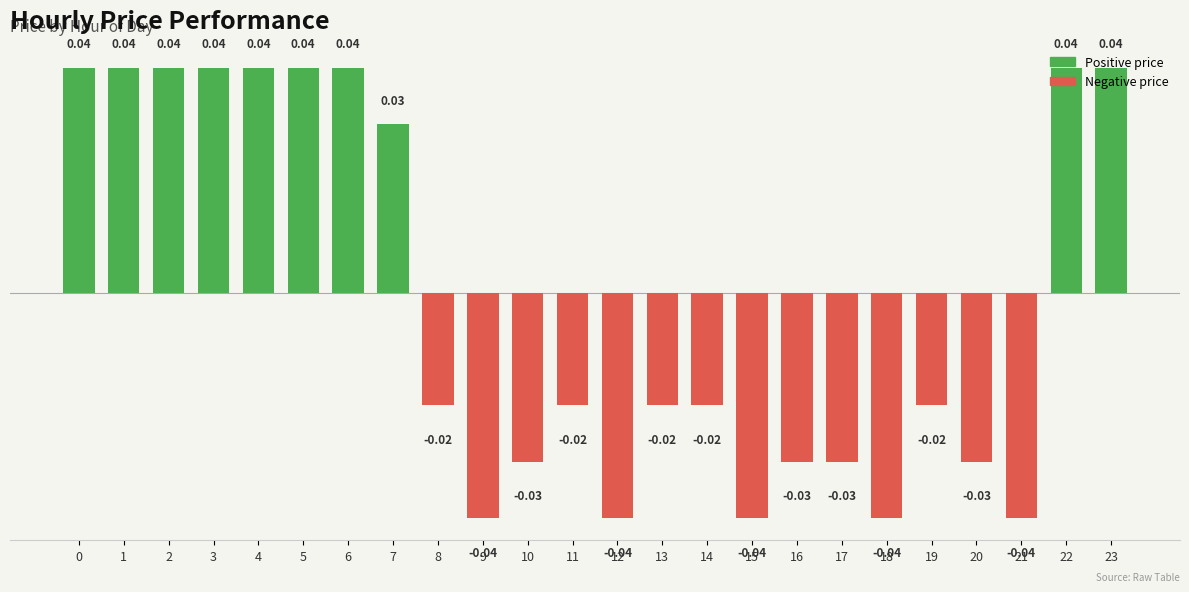

True or false: the data shows 0.0 at 22.

True